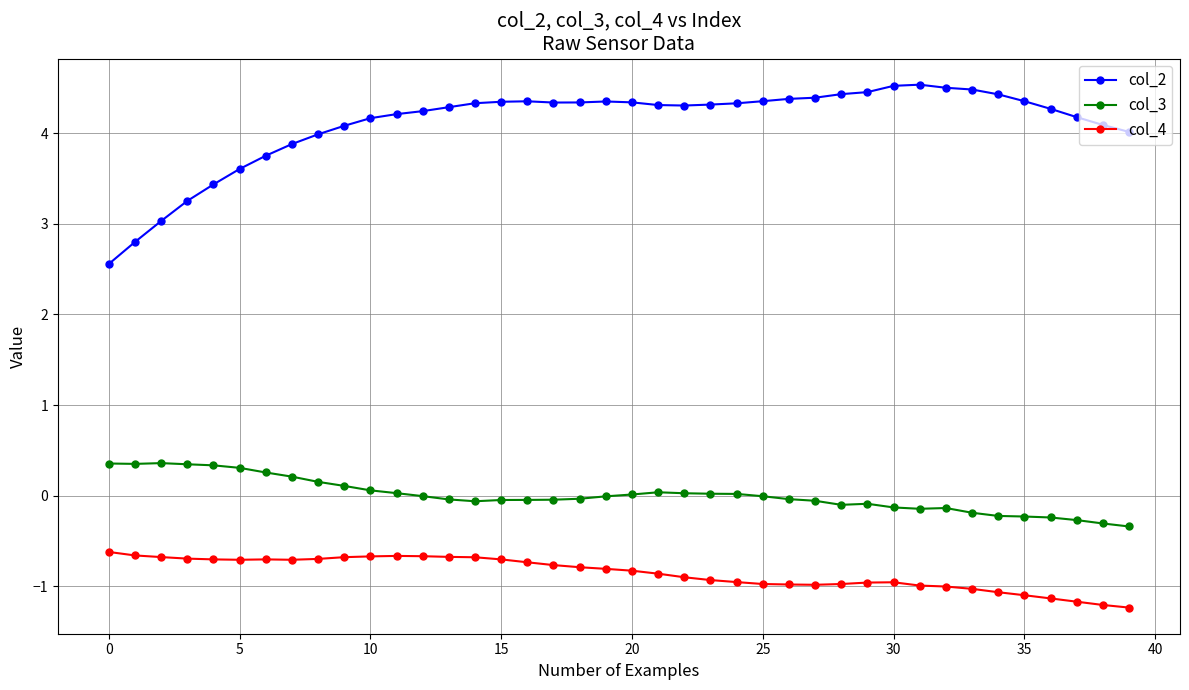

How many lines are shown in the chart?

3